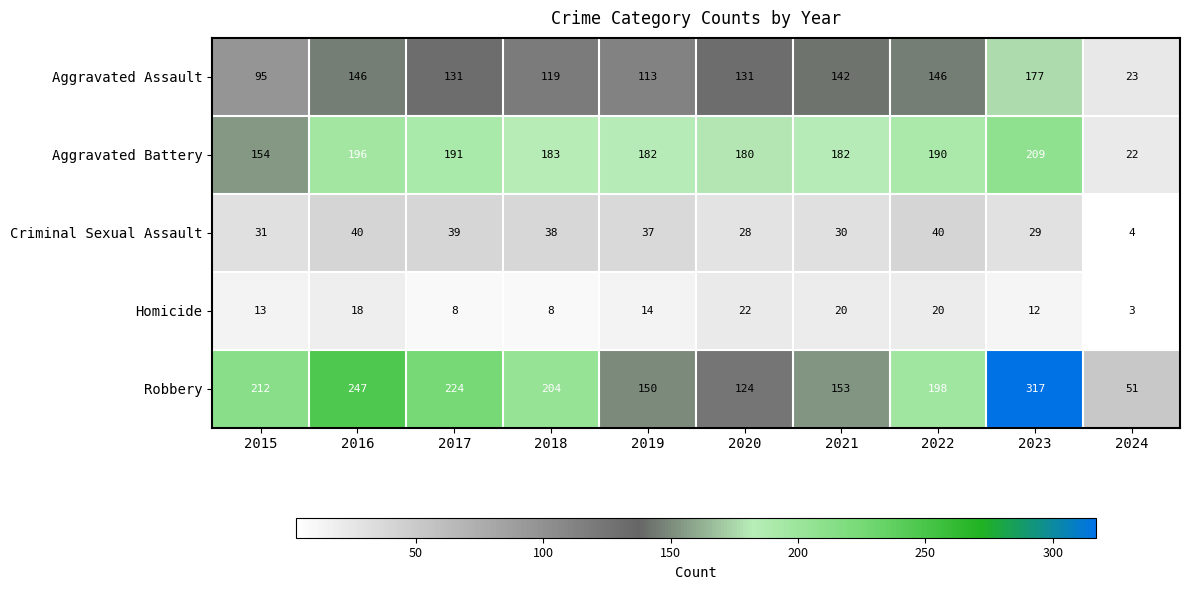

At which category is the sum across all series the highest?

2023